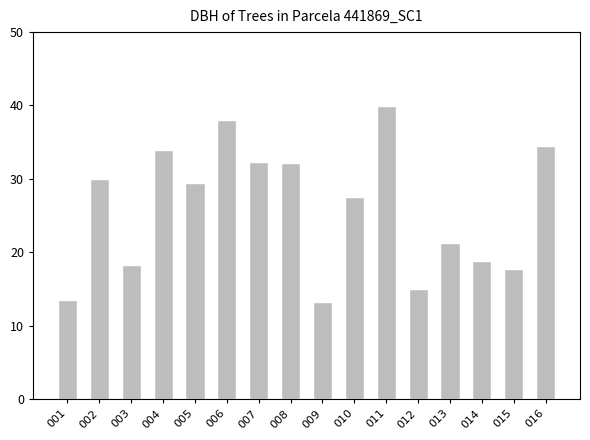

What is the ratio of the value at 003 to the value at 015?

1.0